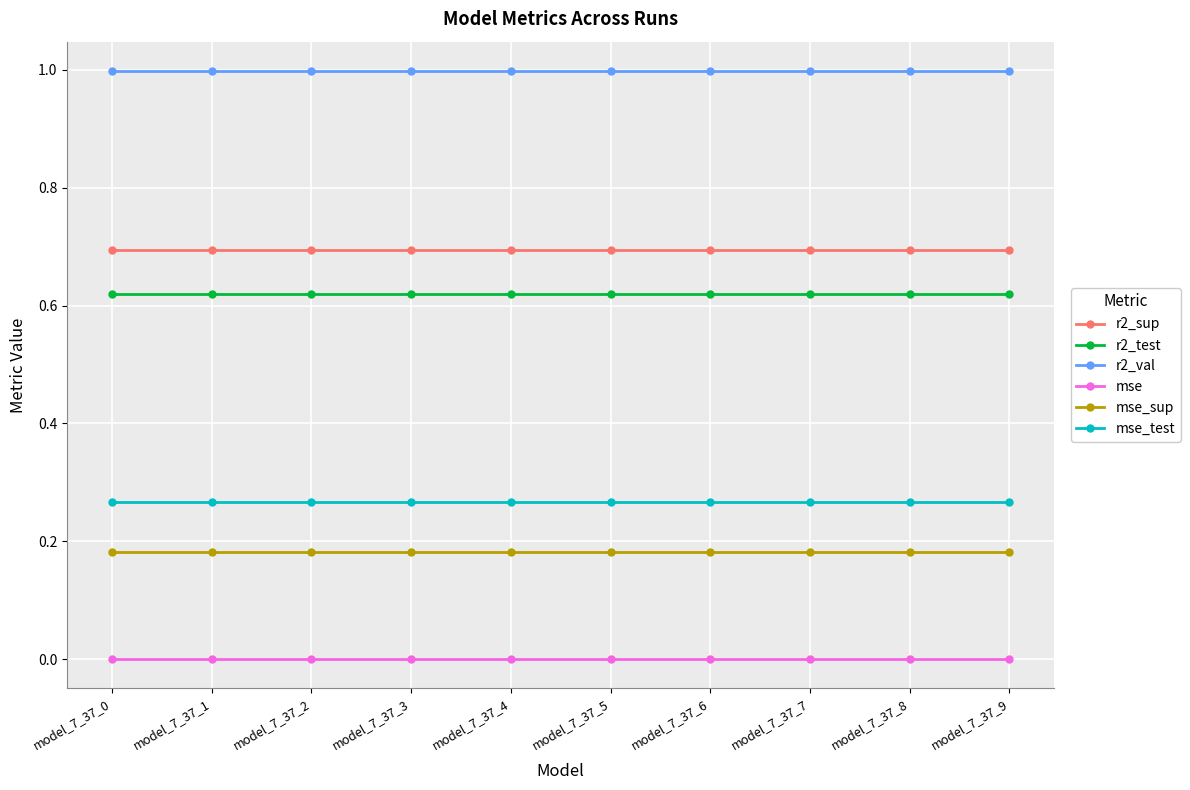

Which series has the largest total across all categories?

r2_val